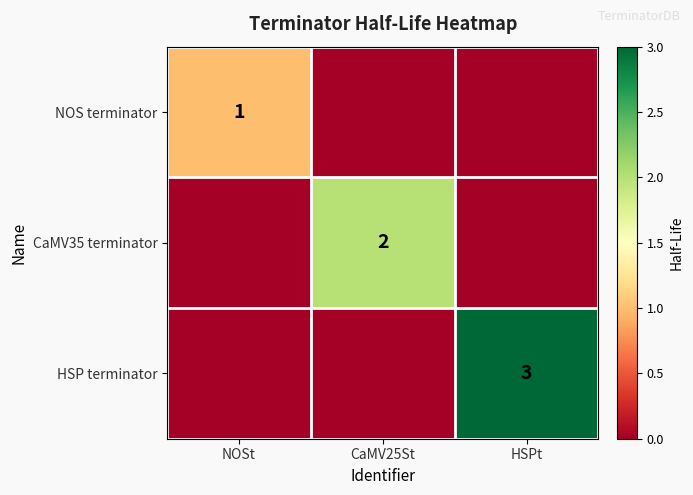

Is it true that NOS terminator equals 2 at NOSt?

False